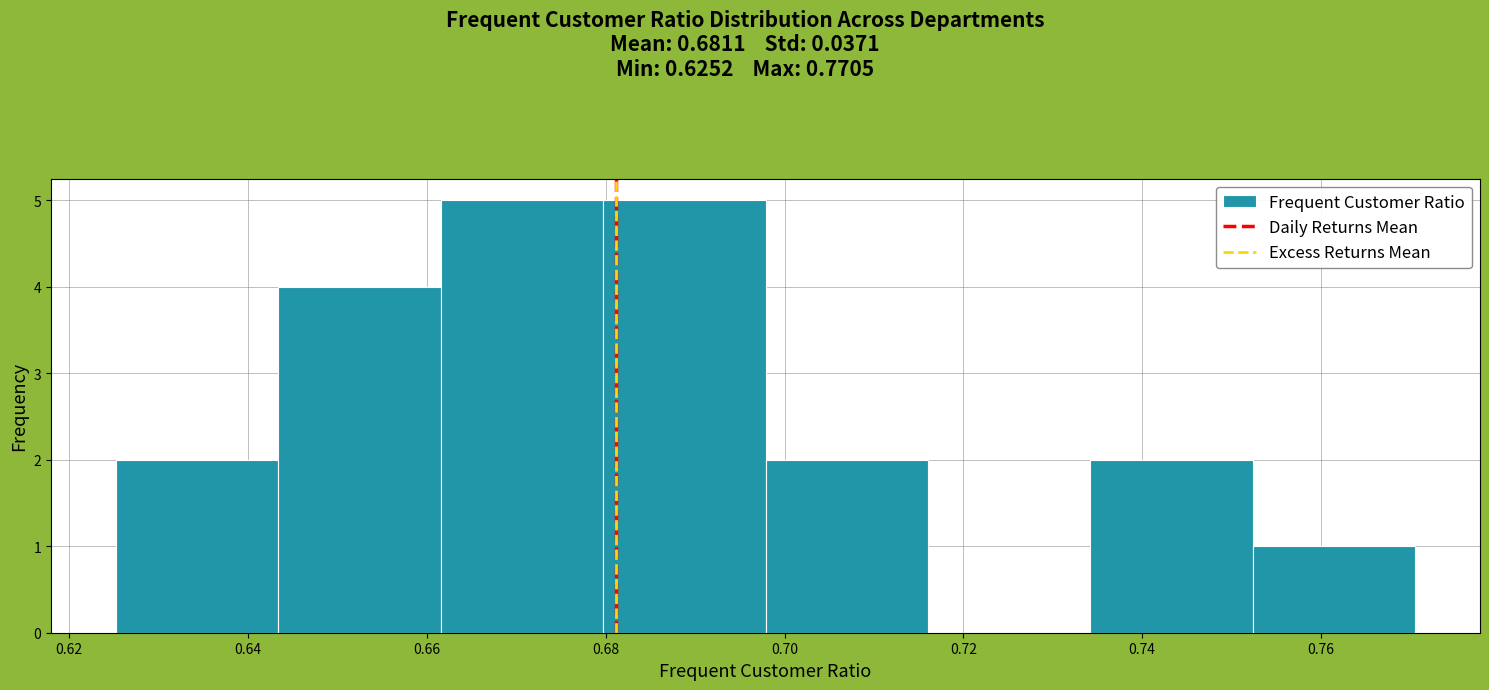

Reading left to right, list every bar in this chart as the range it spans on the x-axis followed by its height. Neither the bar edges nor the heights are printed on the chart, so give them approximately, as read against the axes.

0.626 to 0.644: 2
0.644 to 0.662: 4
0.662 to 0.680: 5
0.680 to 0.698: 5
0.698 to 0.716: 2
0.716 to 0.734: 0
0.734 to 0.752: 2
0.752 to 0.770: 1